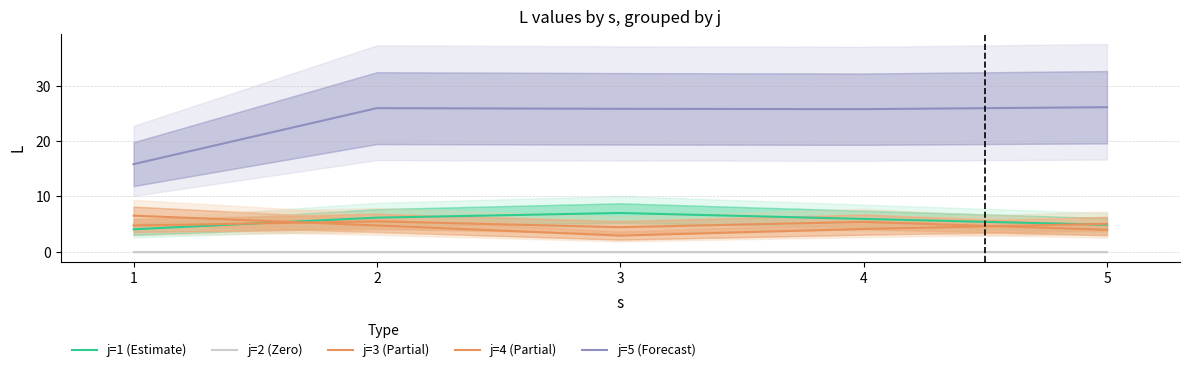

Between 1 and 2, which series saw the biggest shift?

j=5 (Forecast)